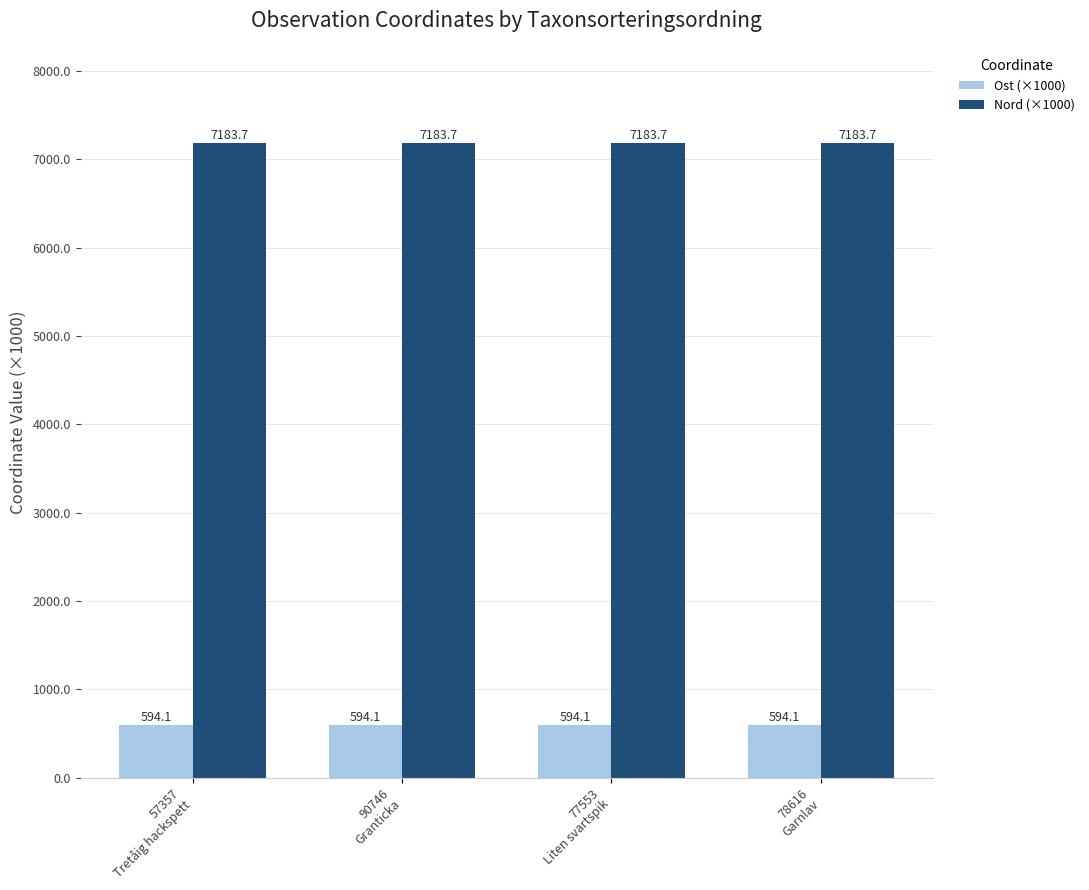

What position from the left is 77553
Liten svartspik?

3